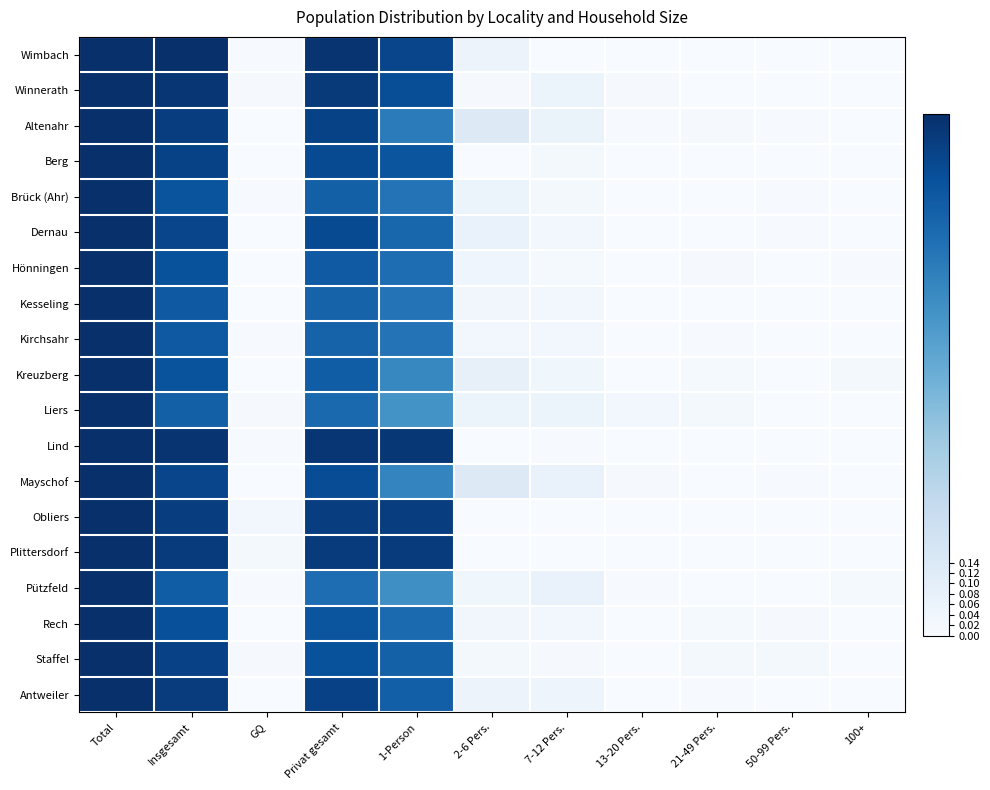

Which series has the largest total across all categories?

Wimbach